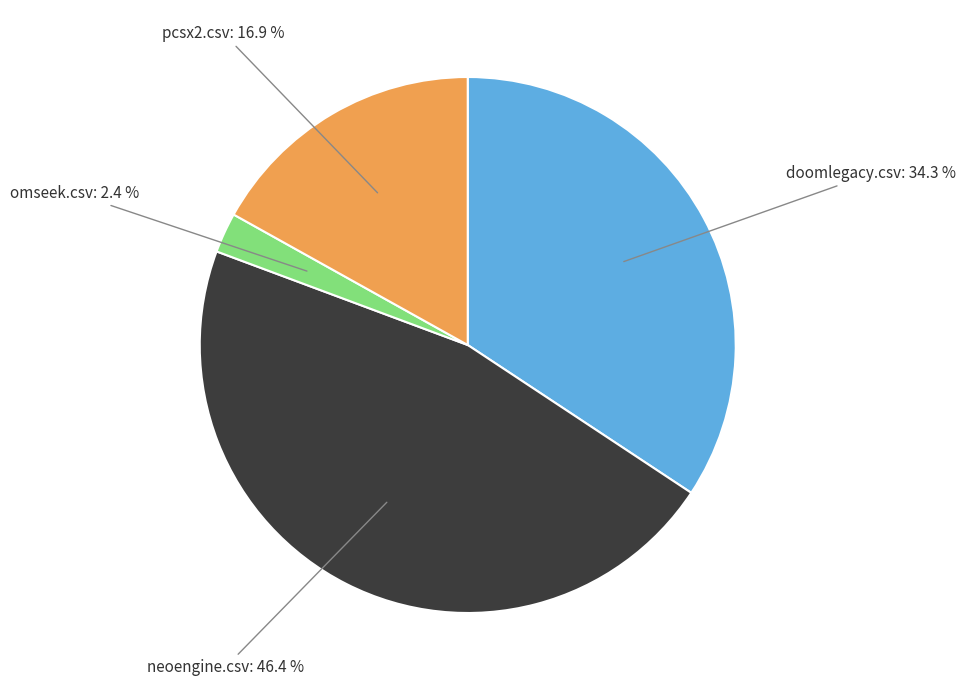

To the nearest percent, what is the difference between the largest and smallest slice percentages?

44%